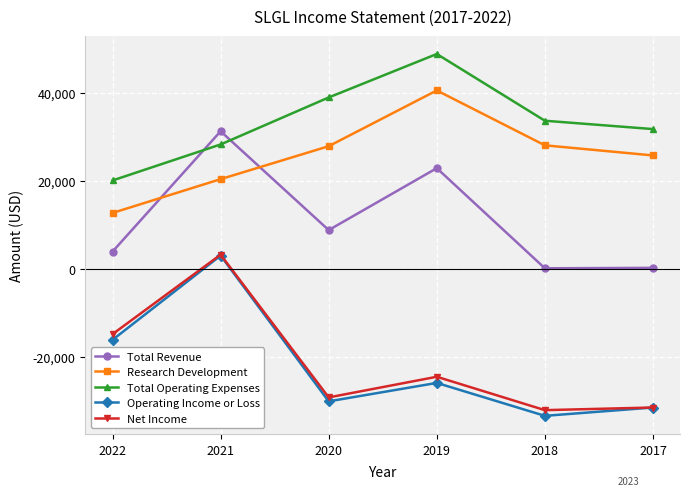

The Research Development series shows 16819 at 2017. True or false?

False